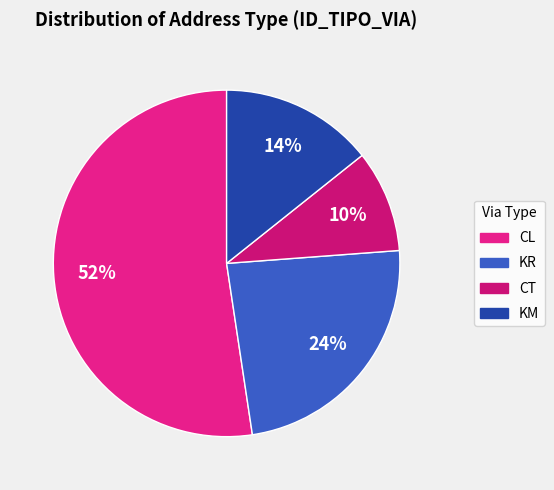

To the nearest percent, what portion does CL represent?

52%